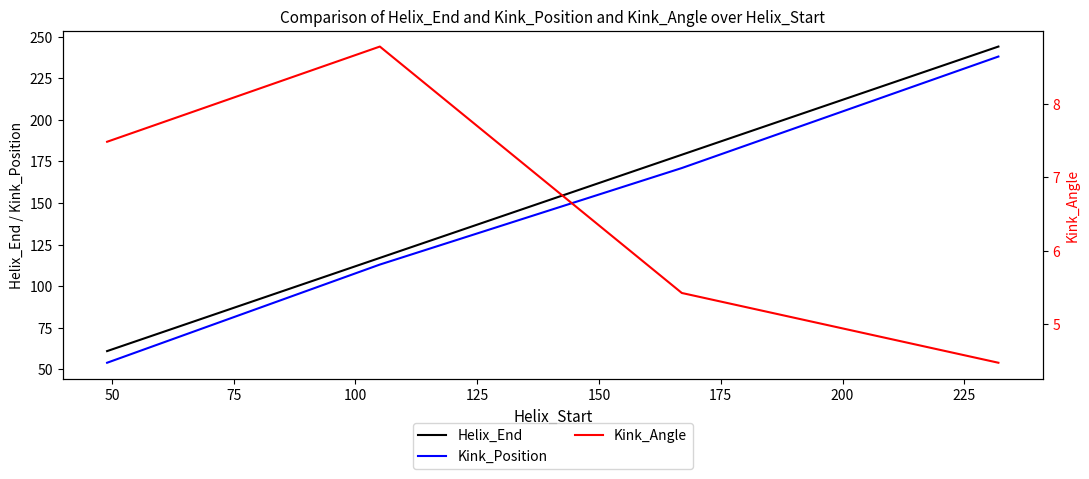

How many values in the Helix_End series exceed 179?

1